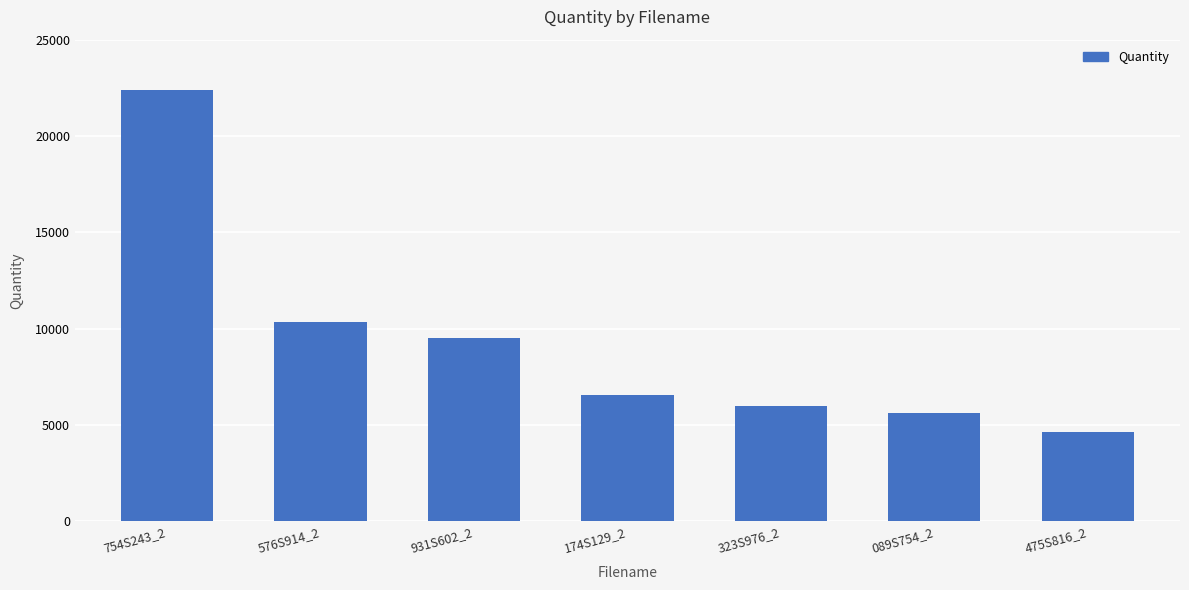

Approximately how many times larger is the value at 754S243_2 compared to 089S754_2?

4.0